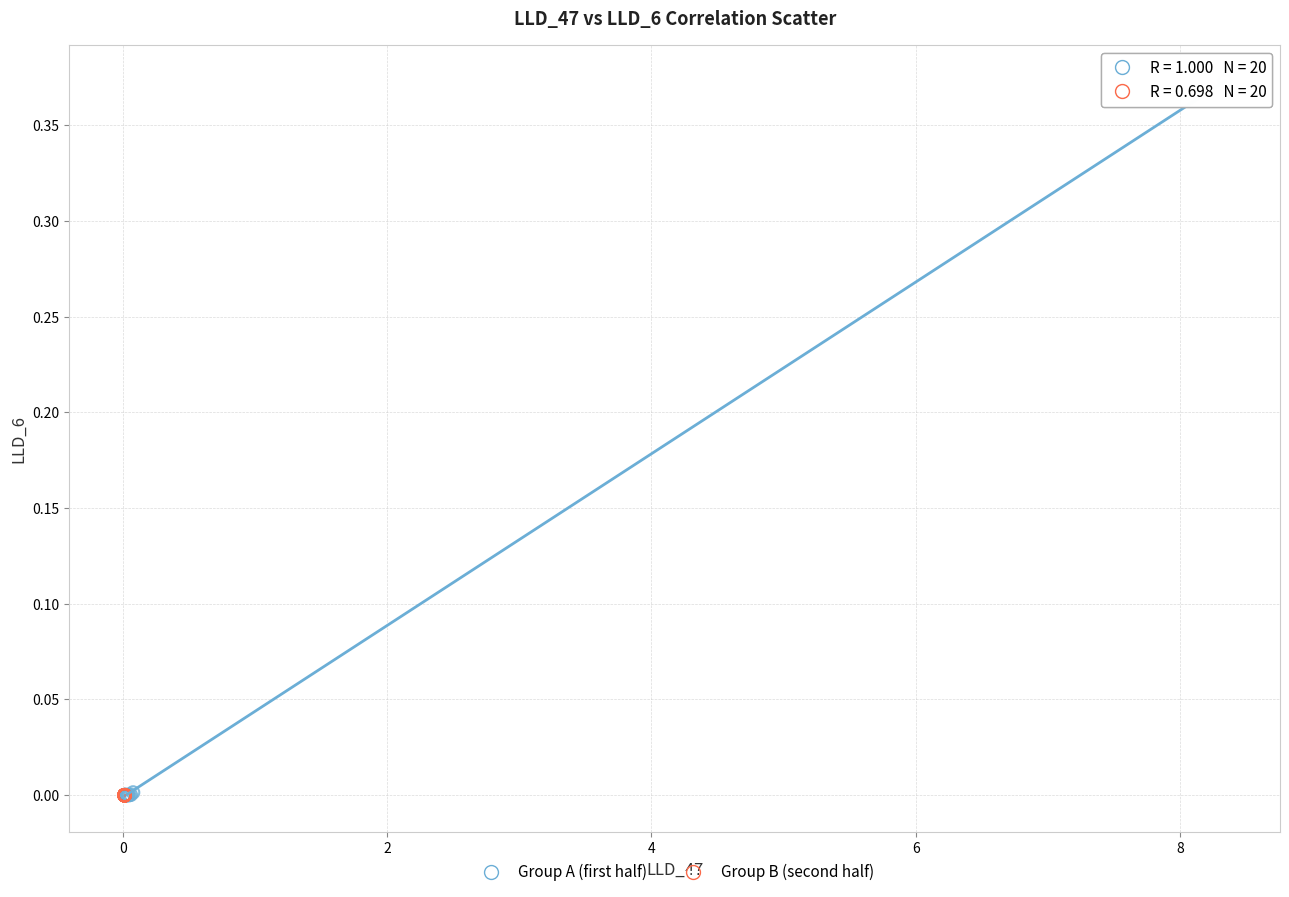

Which series contains the highest Y value?

Group A (first half)